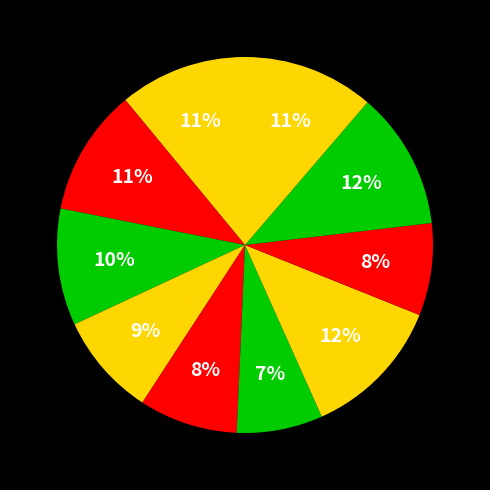

Is there a majority slice in this chart?

No